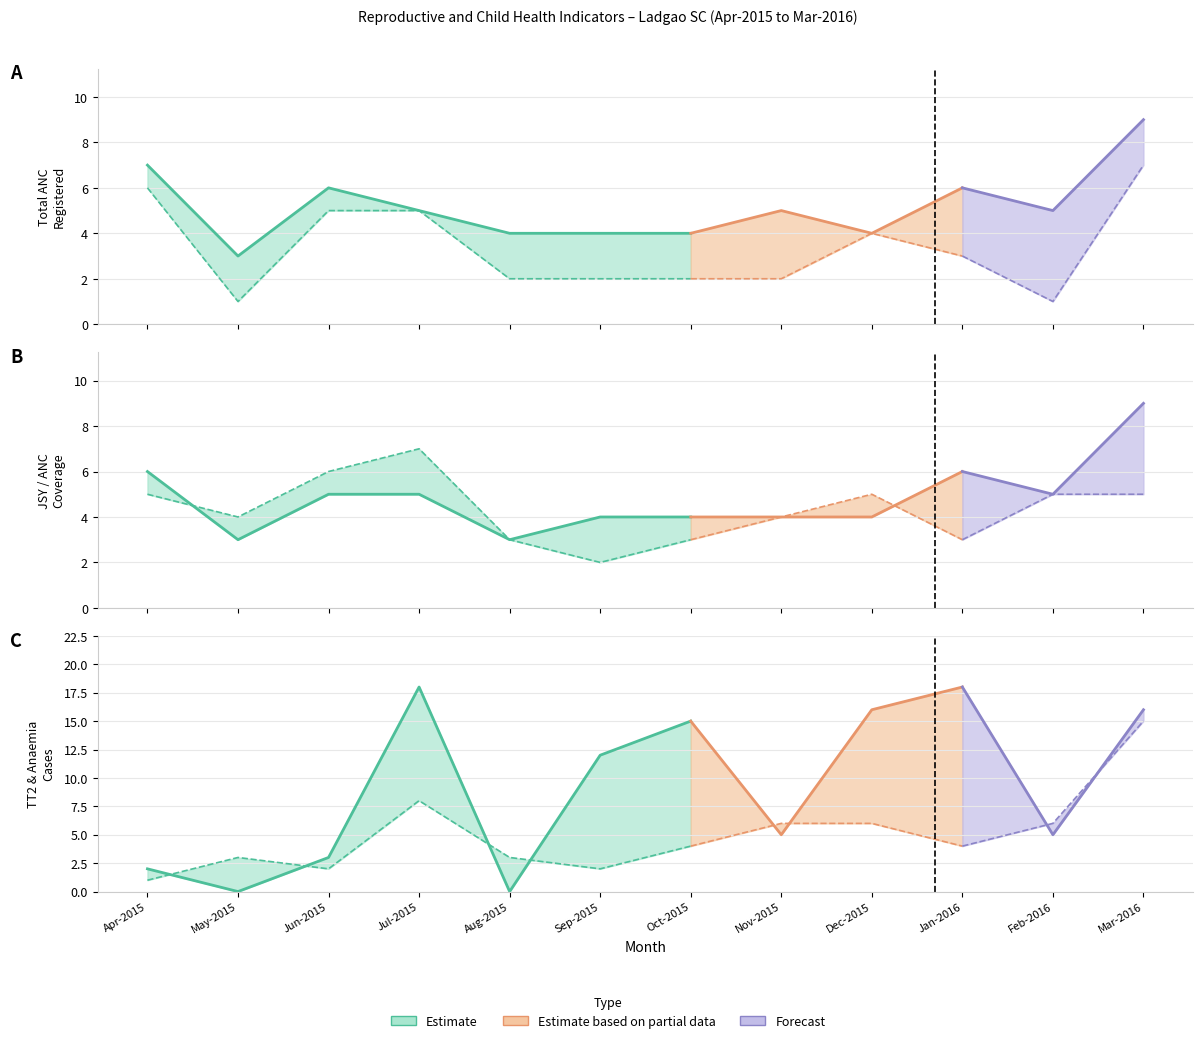

What is the label of the 9th point from the left?

Dec-2015